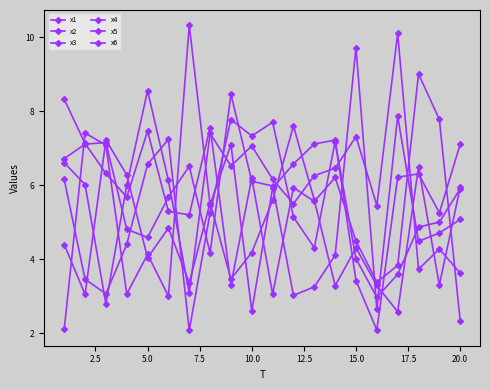

Which series has the largest total across all categories?

x5